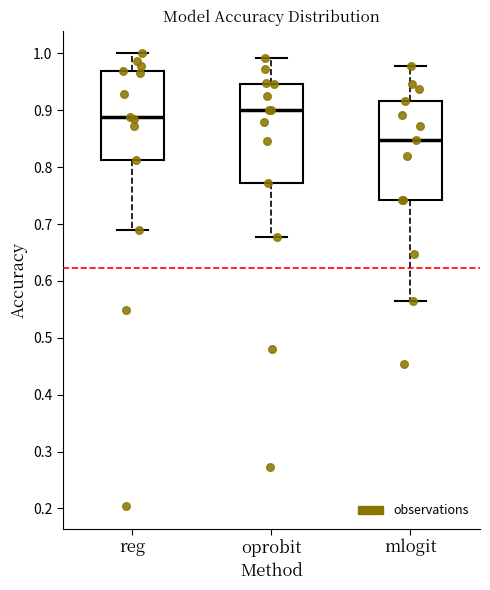

Reading left to right, transcribe this box plot: for each box, give where its median line is, the range the box spans, and where its two whiskers end, as read against the y-axis. The values are not printed on the chart, so give them approximately, as read against the axis.

reg: median 0.89, box 0.81 to 0.97, whiskers 0.69 to 1.00
oprobit: median 0.90, box 0.77 to 0.95, whiskers 0.68 to 0.99
mlogit: median 0.85, box 0.74 to 0.92, whiskers 0.56 to 0.98